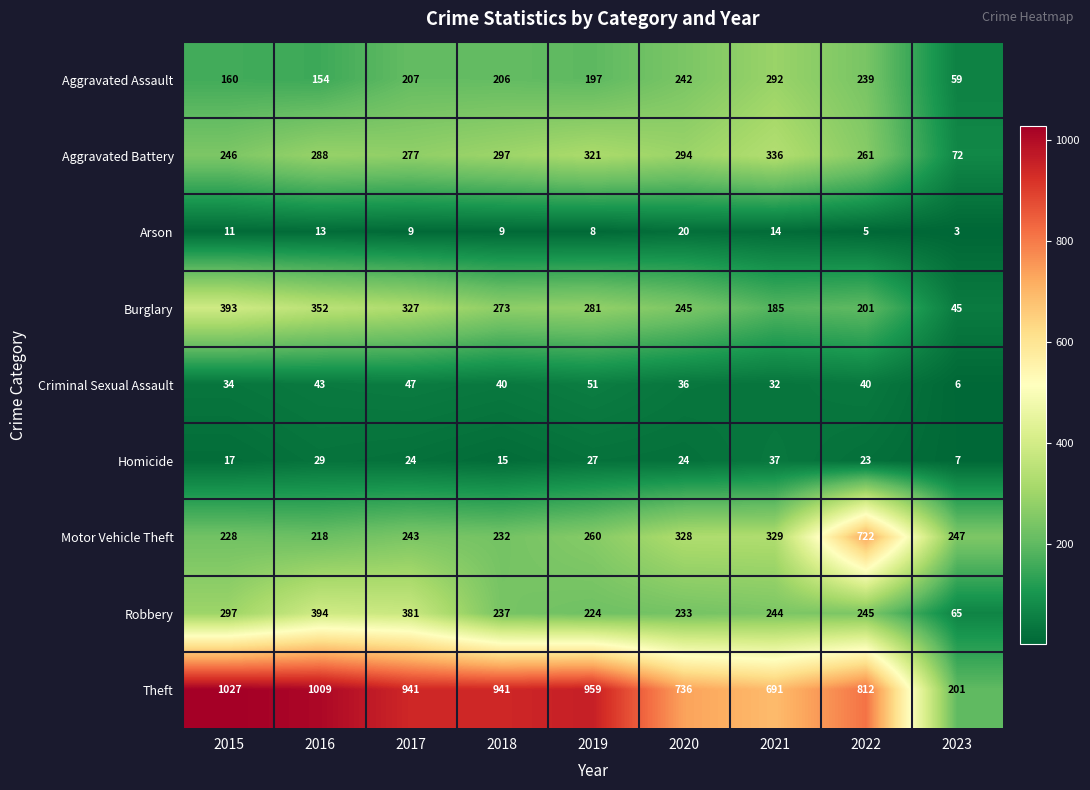

Between 2016 and 2023, which series saw the biggest shift?

Theft